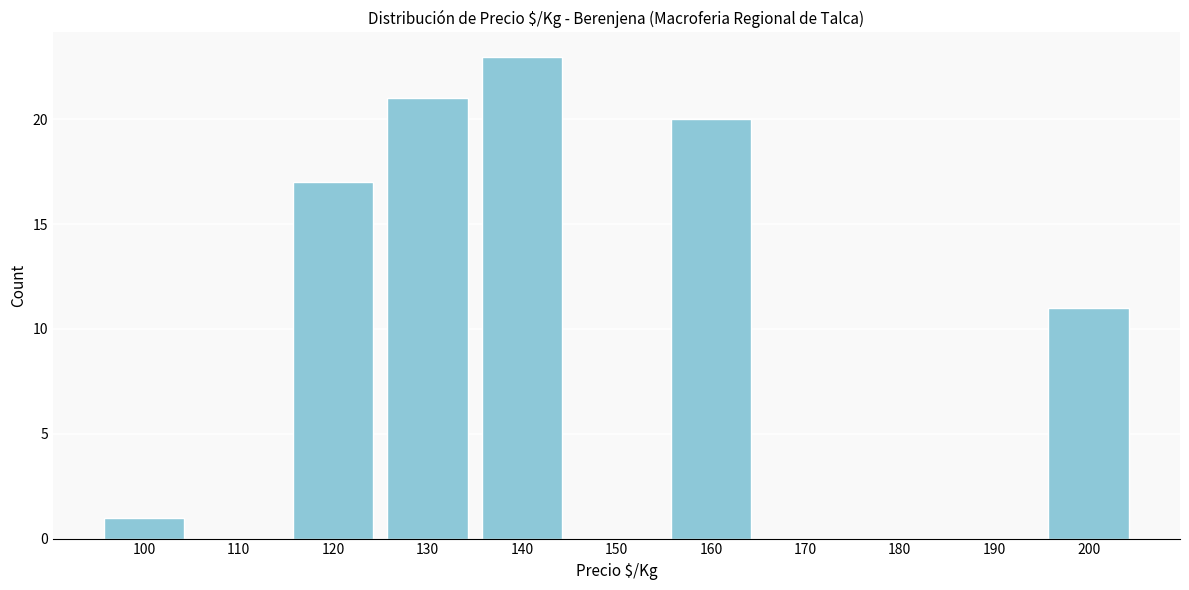

Reading left to right, what are all the values shown in this chart?

100=1	110=0	120=17	130=21	140=23	150=0	160=20	170=0	180=0	190=0	200=11